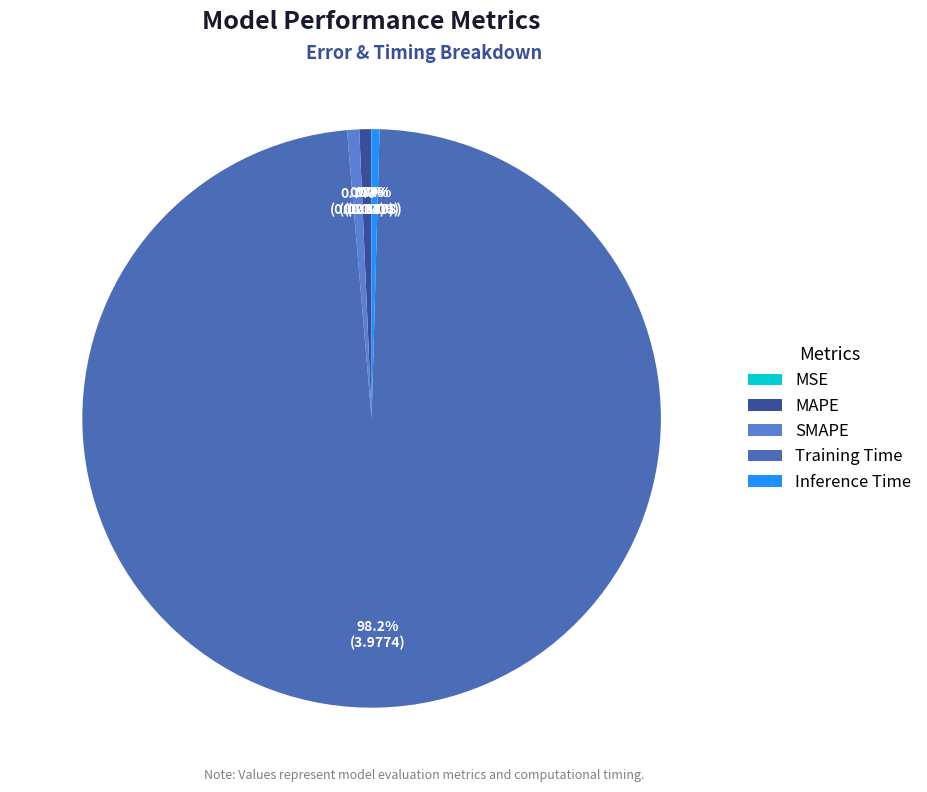

Which slice represents more than half of the pie?

Training Time